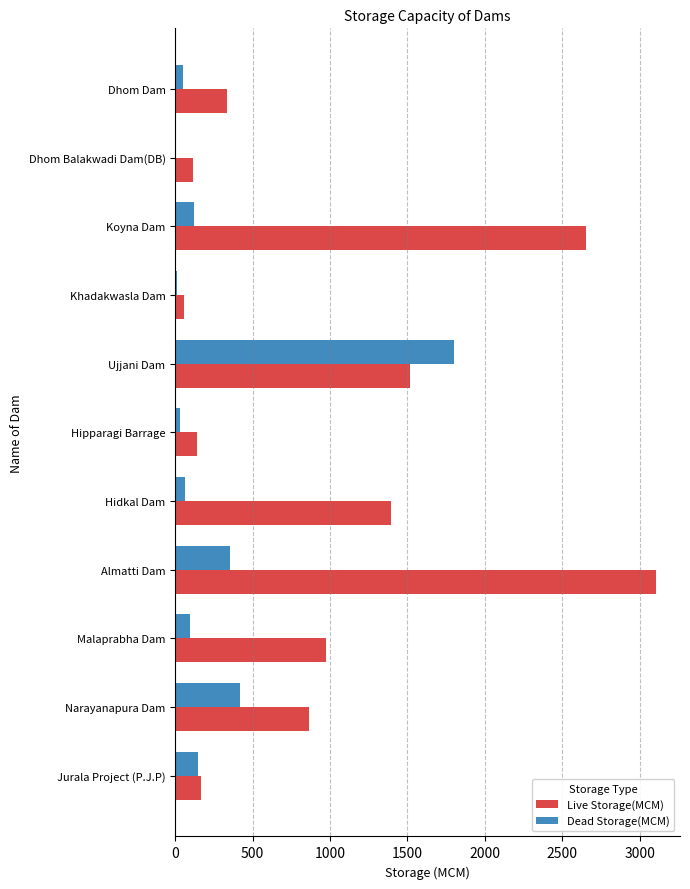

At which label is Live Storage(MCM) closest to 1580?

Ujjani Dam